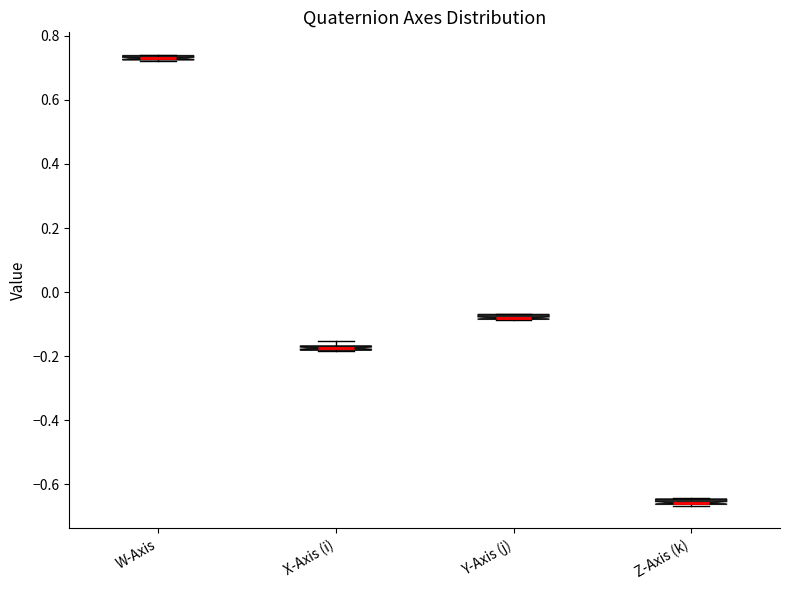

Where is the upper edge of the box for Z-Axis (k) on the y-axis? The values are not printed on the chart, so give them approximately, as read against the axis.

-0.64